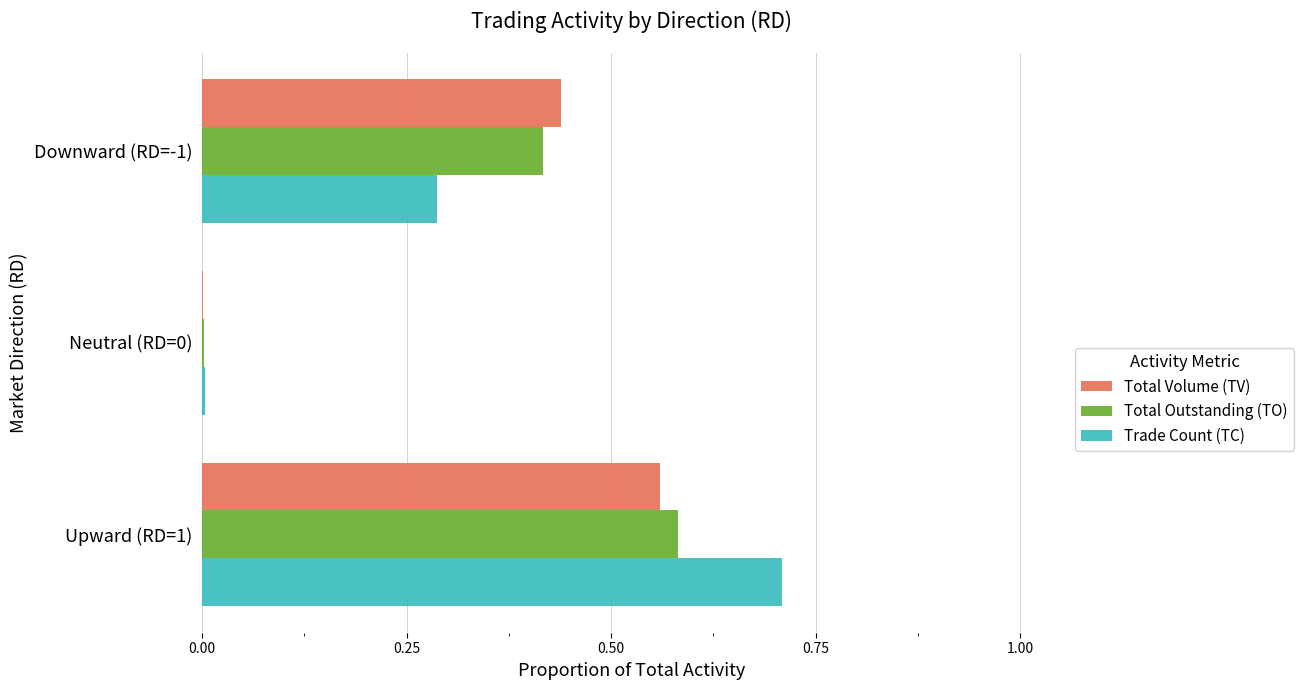

True or false: Total Volume (TV) has a value of 0.6 at Downward (RD=-1).

False